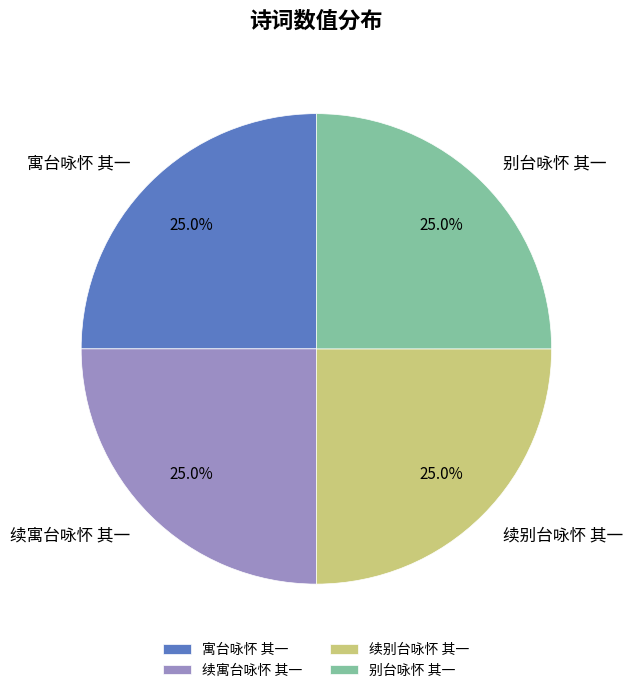

True or false: 别台咏怀 其一 accounts for 25% of the total.

True